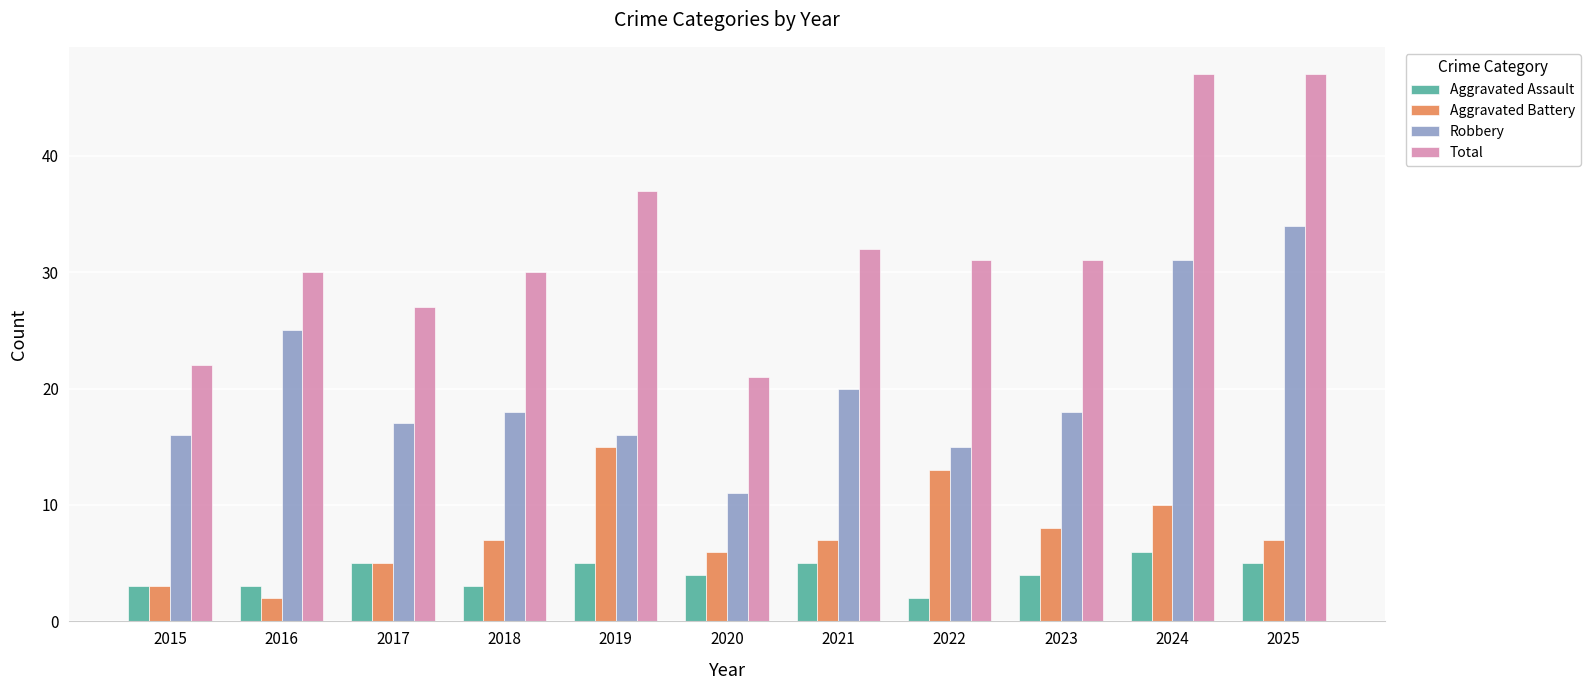

What is the difference between the maximum and minimum values in the Robbery series?

23